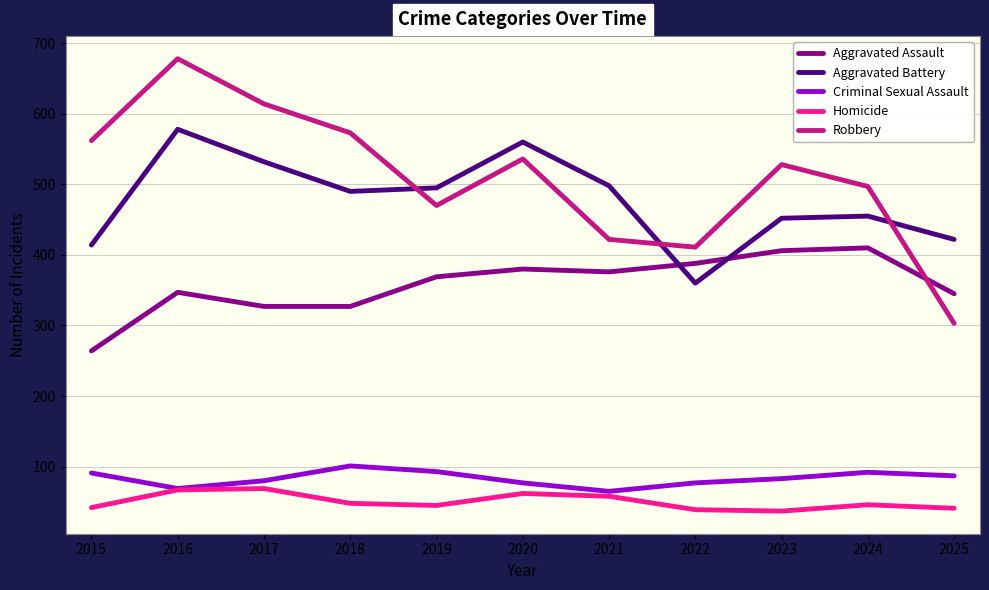

The value of Aggravated Assault at 2016 is 236. True or false?

False